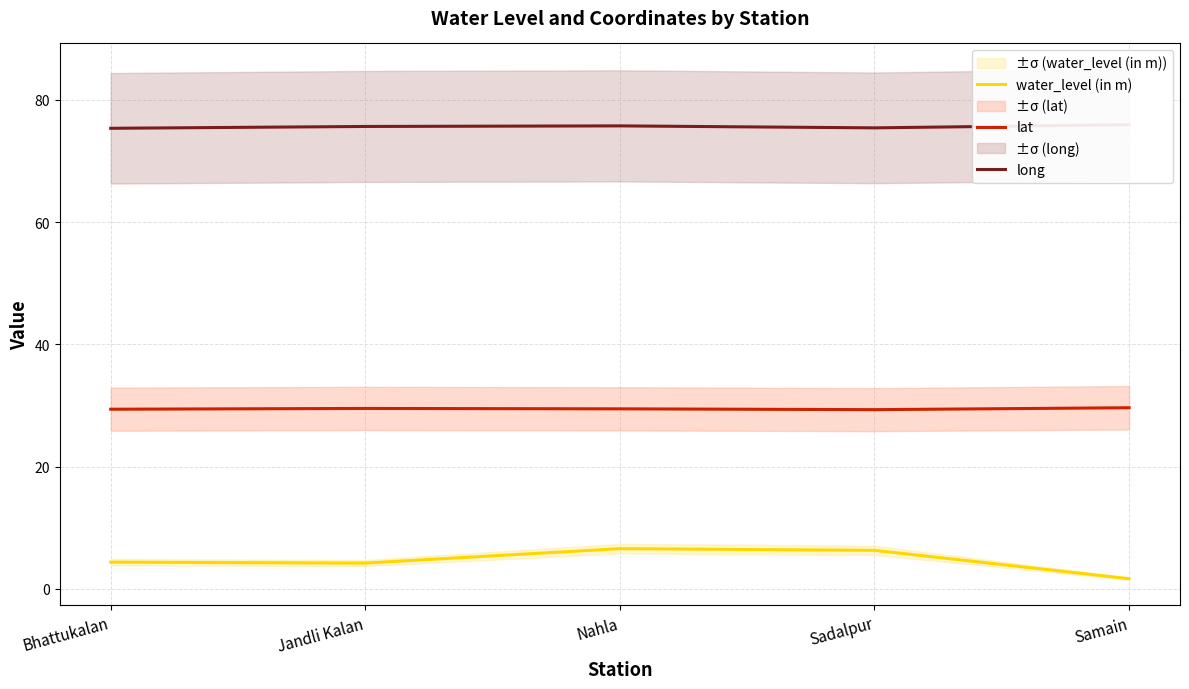

What is the difference between the maximum and minimum values in the long series?

0.6